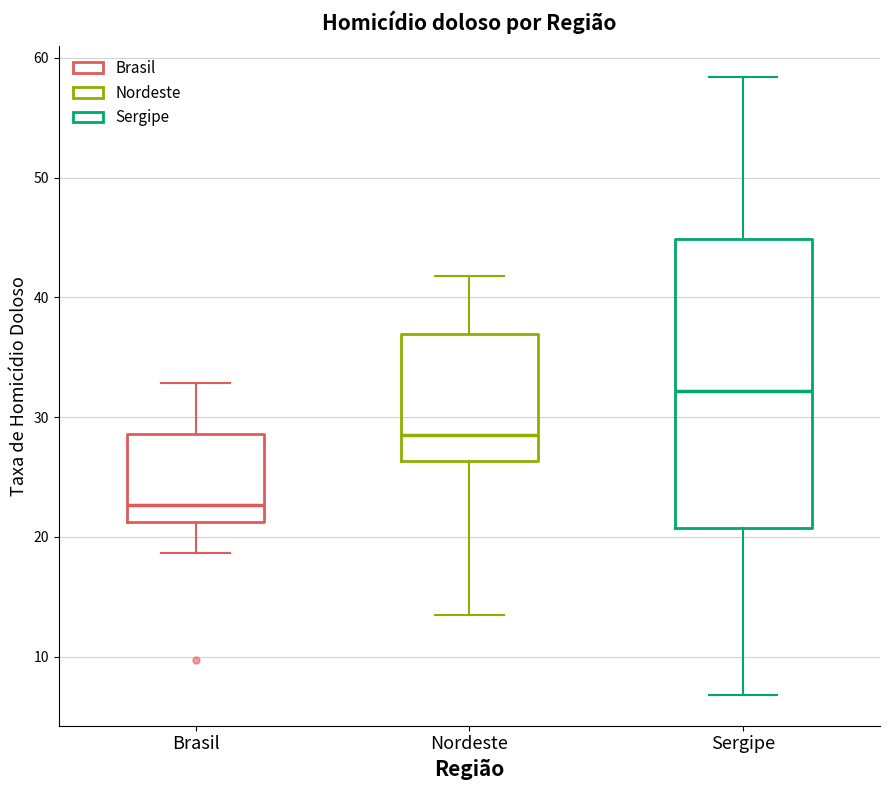

Comparing the boxes themselves (not the whiskers), which one is the tallest?

Sergipe